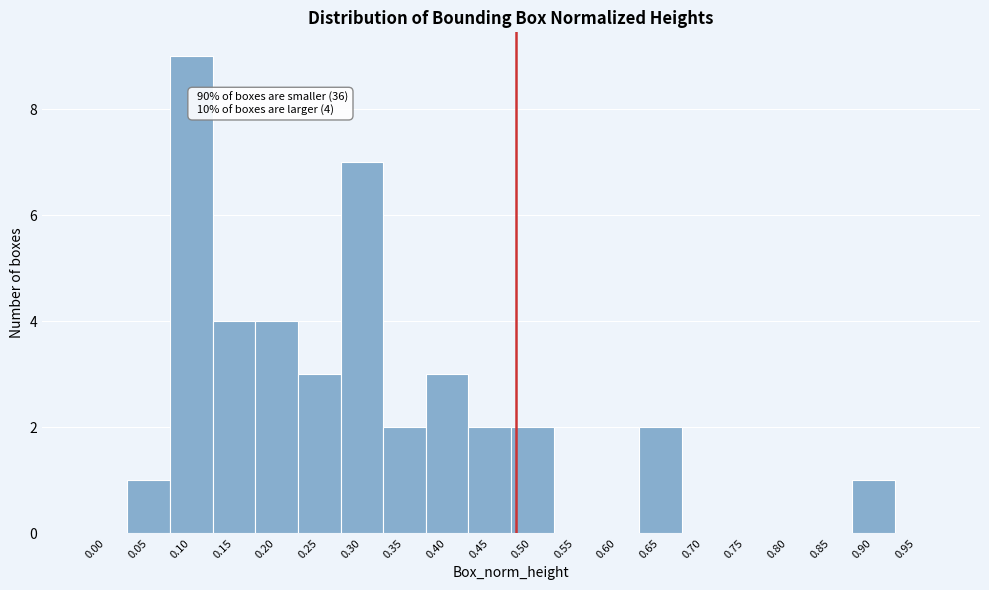

Reading left to right, transcribe all the data shown in this chart.

0.00=0	0.05=1	0.10=9	0.15=4	0.20=4	0.25=3	0.30=7	0.35=2	0.40=3	0.45=2	0.50=2	0.55=0	0.60=0	0.65=2	0.70=0	0.75=0	0.80=0	0.85=0	0.90=1	0.95=0